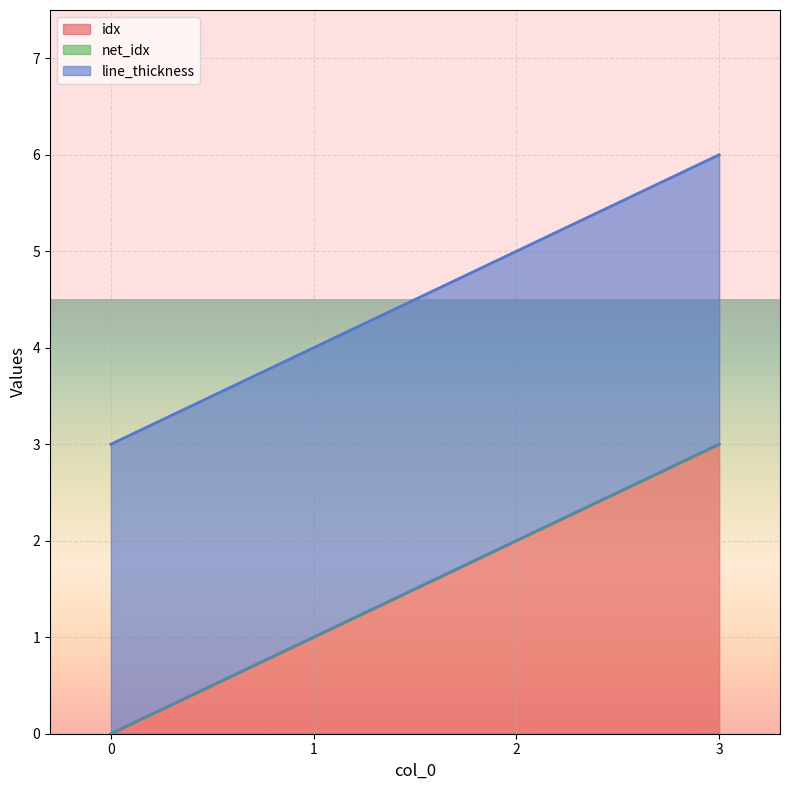

List the labels in order of net_idx value, largest first.

0, 1, 2, 3